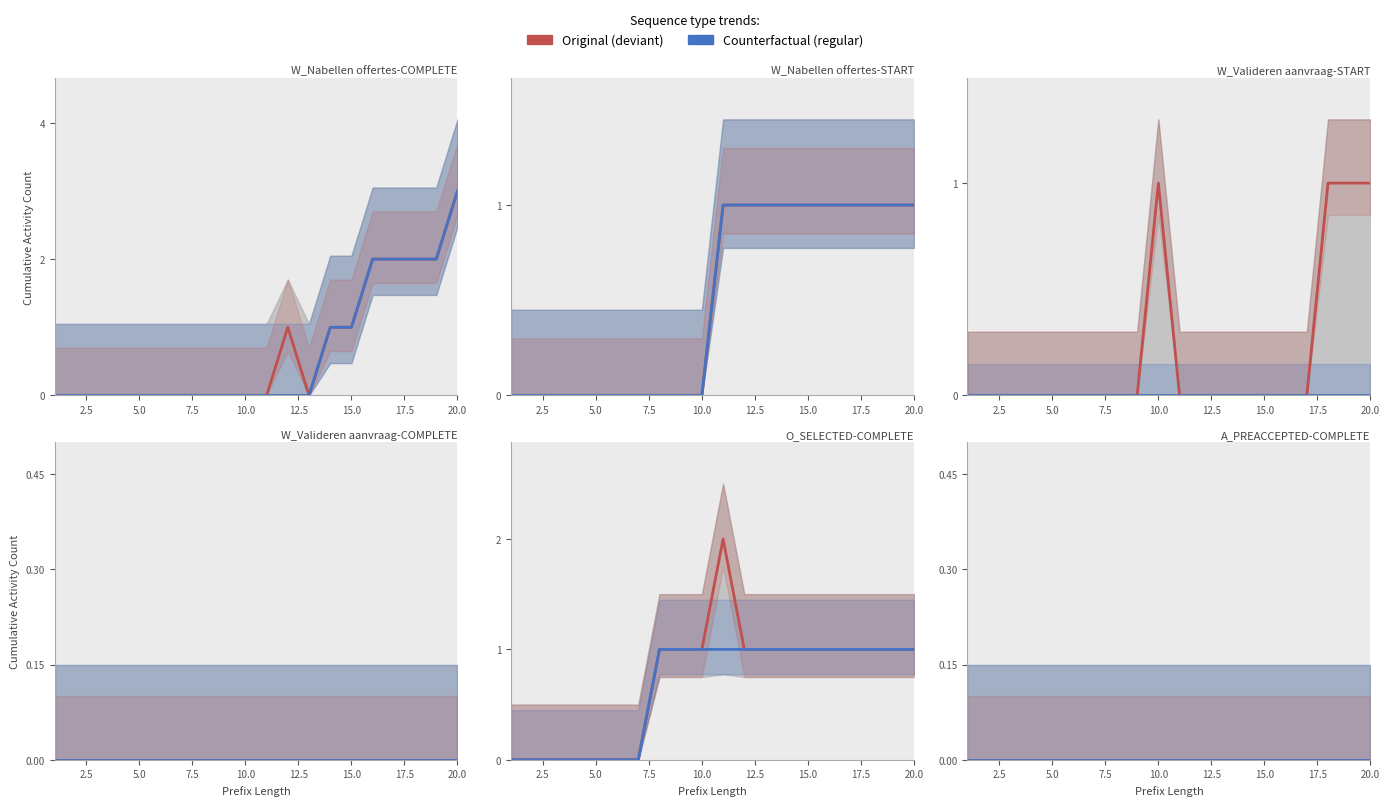

Which series changed the most between 9 and 18?

W_Nabellen offertes-COMPLETE